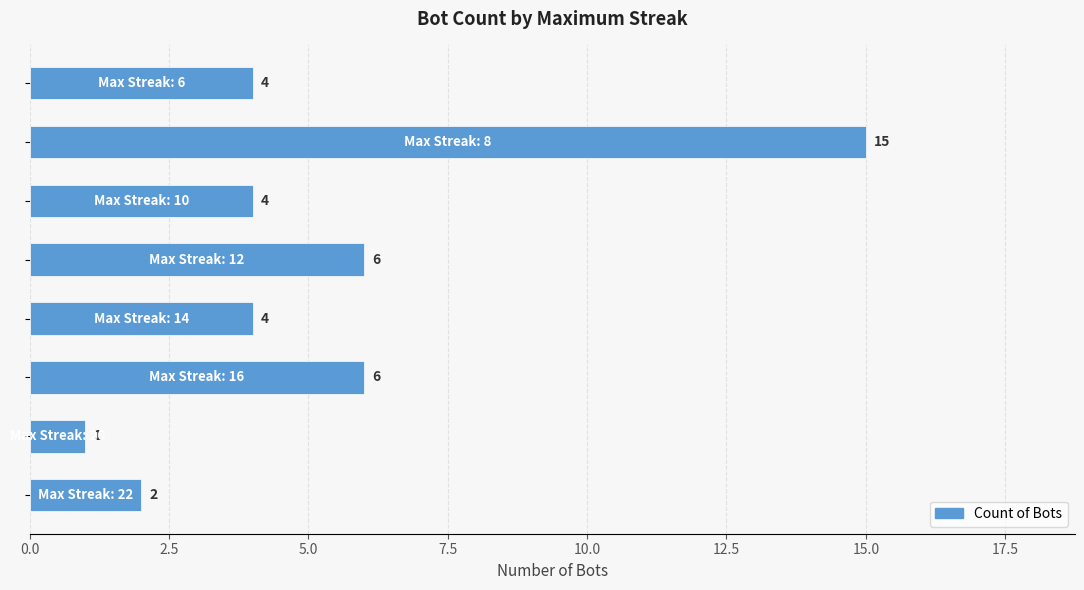

What is the sum of all values?

42